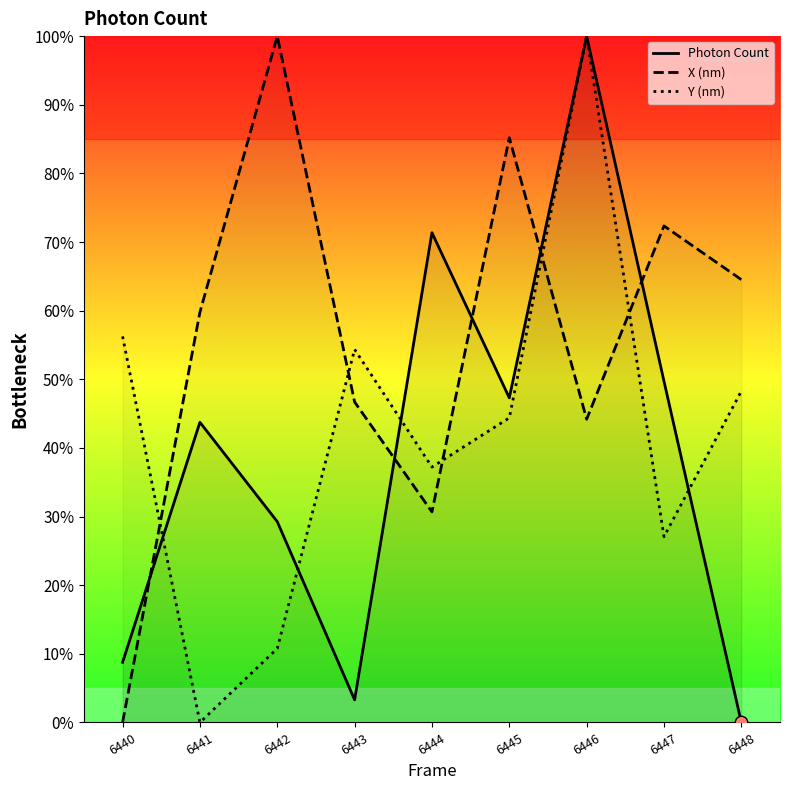

Is the value of Photon Count at 6440 greater than the value of X (nm) at 6441?

No